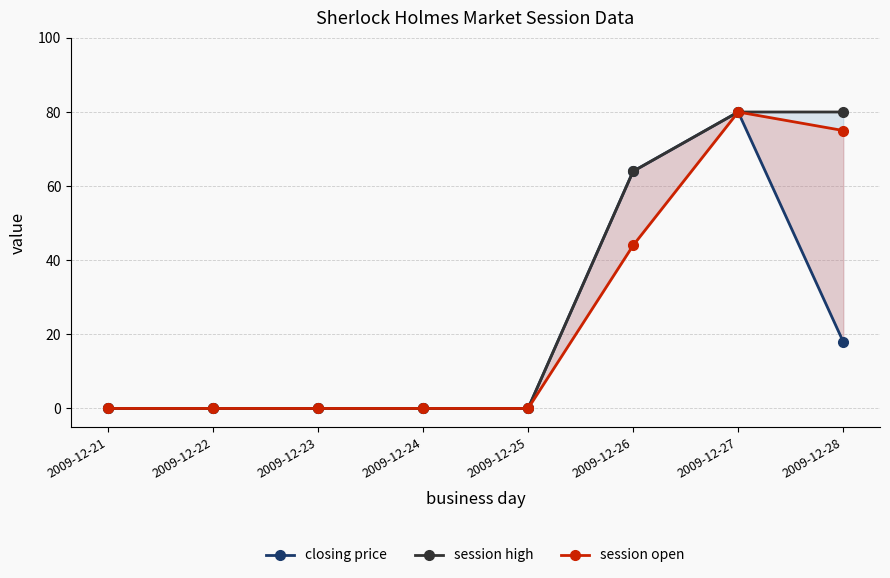

Between 2009-12-23 and 2009-12-25, which is larger?

2009-12-23